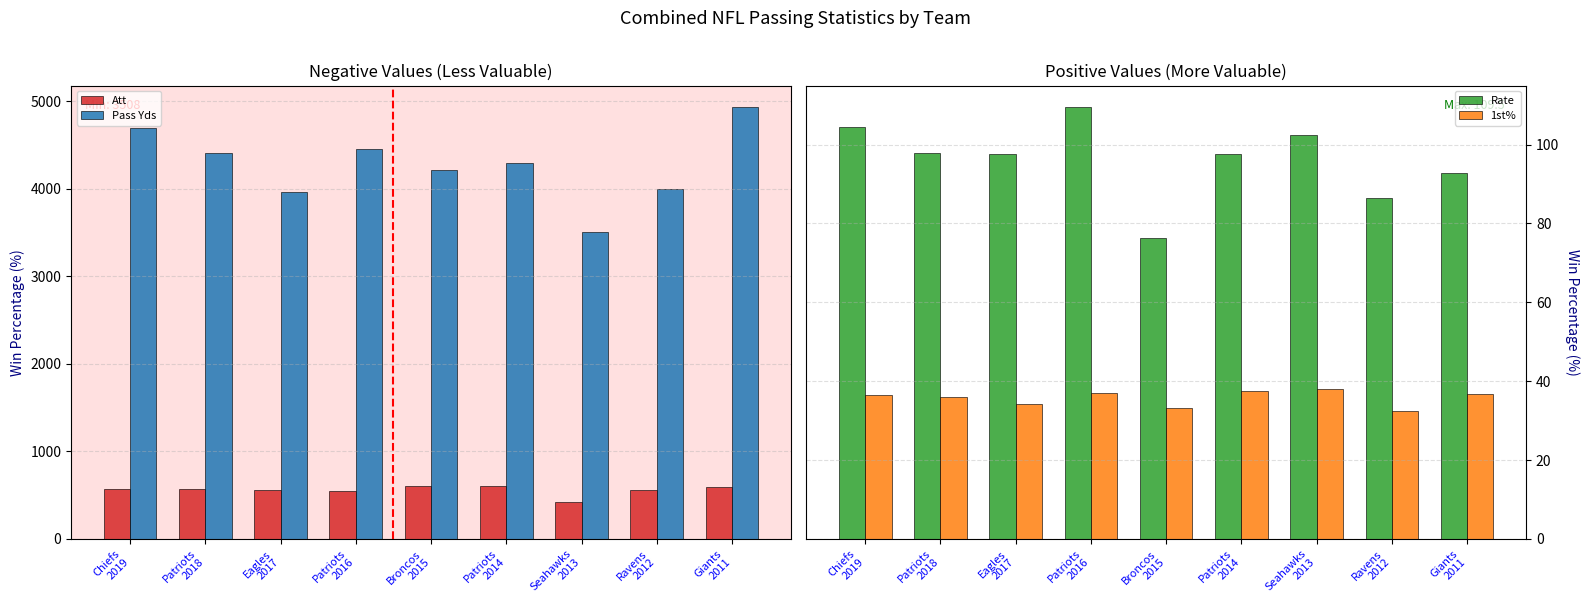

What is the label of the 3rd bar from the right?

Seahawks
2013